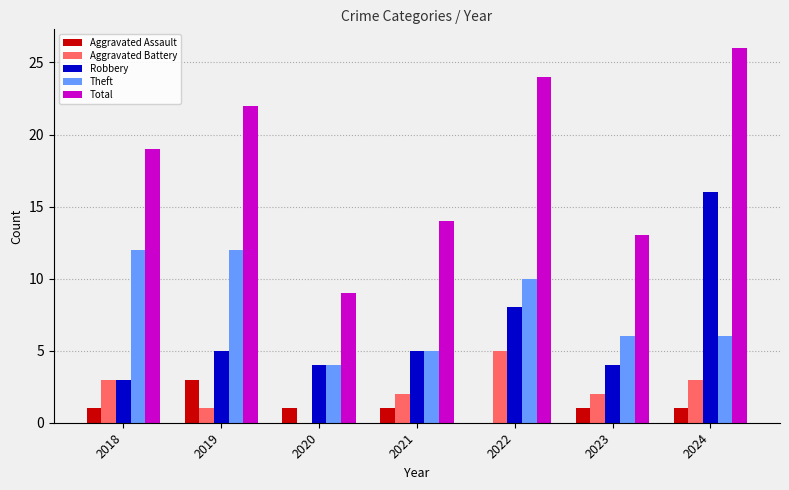

What is the approximate value of Aggravated Assault at 2024?

1